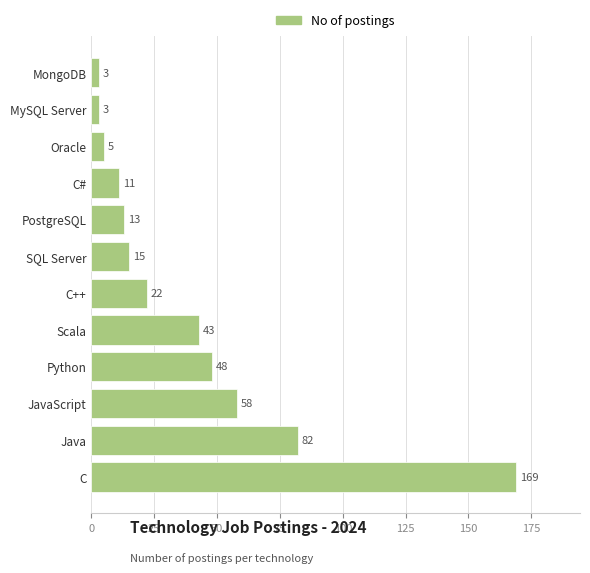

What is the change in value from JavaScript to SQL Server?

-43